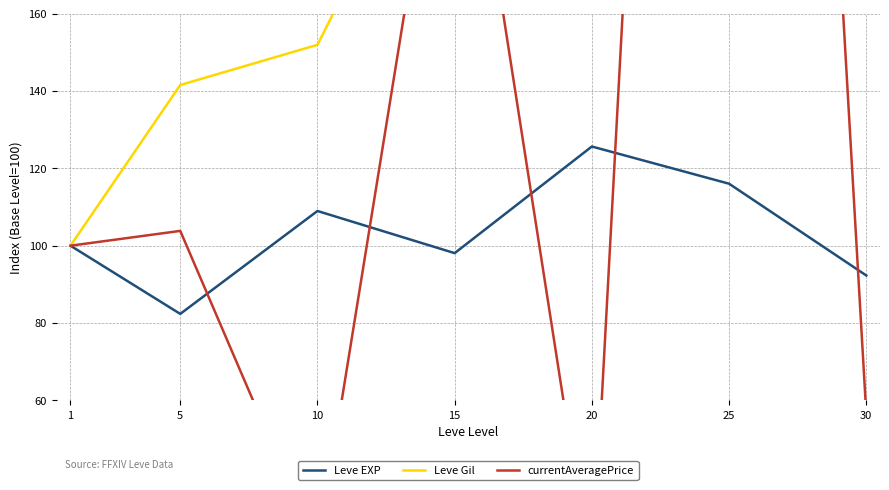

The currentAveragePrice series shows 411.1 at 15. True or false?

False